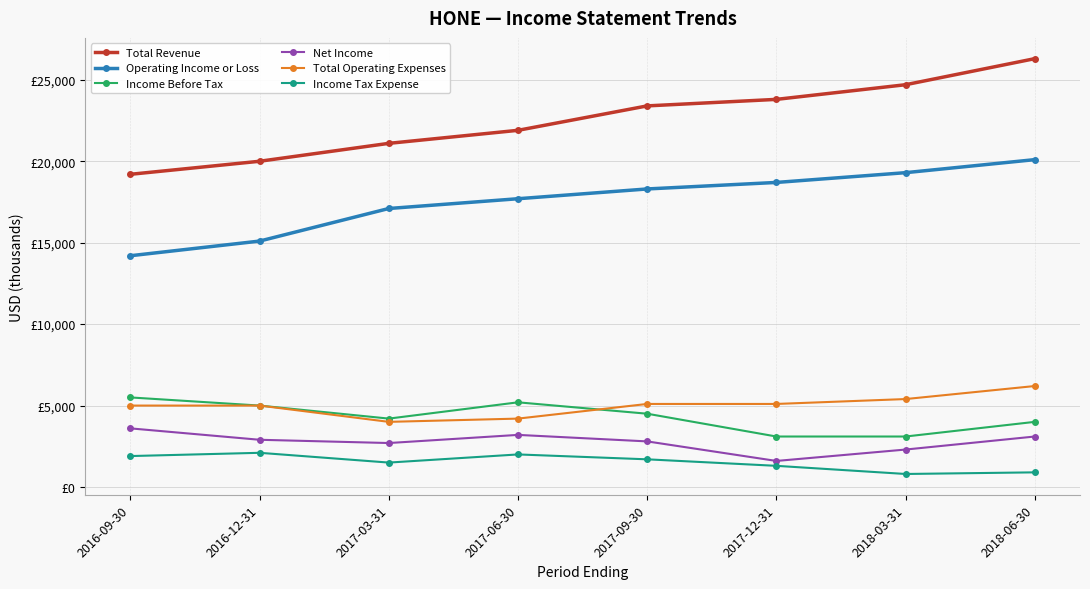

What is the value of the Operating Income or Loss point at the 4th from the left?

17700